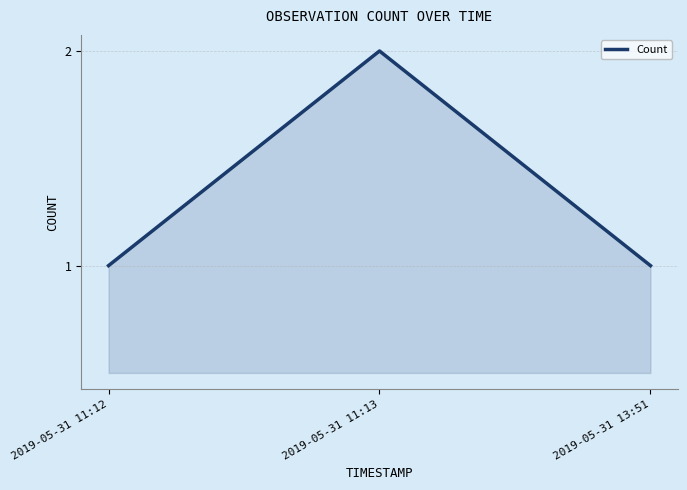

What is the sum of all values?

4